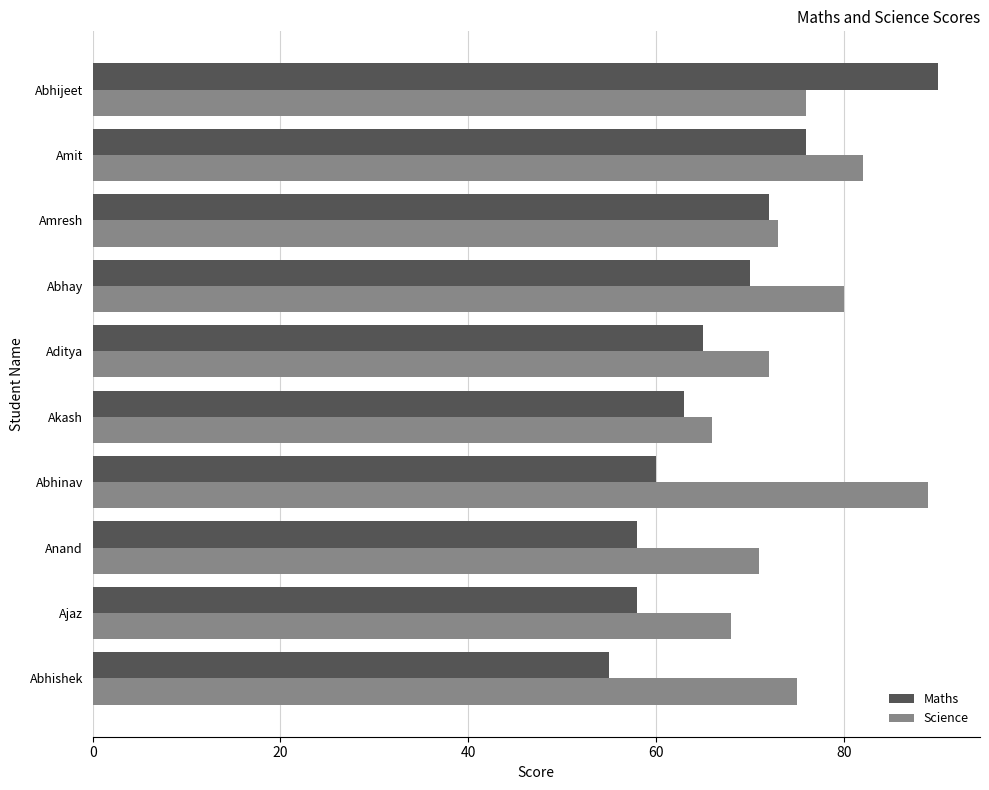

How many series are shown in this chart?

2